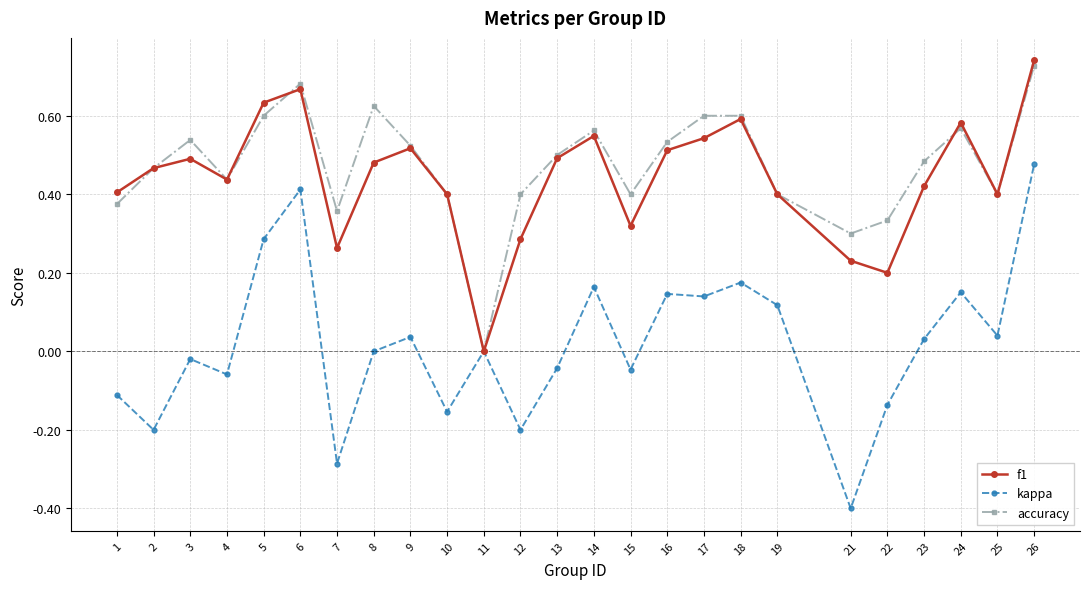

Rank the series at 26 from highest to lowest value.

f1, accuracy, kappa